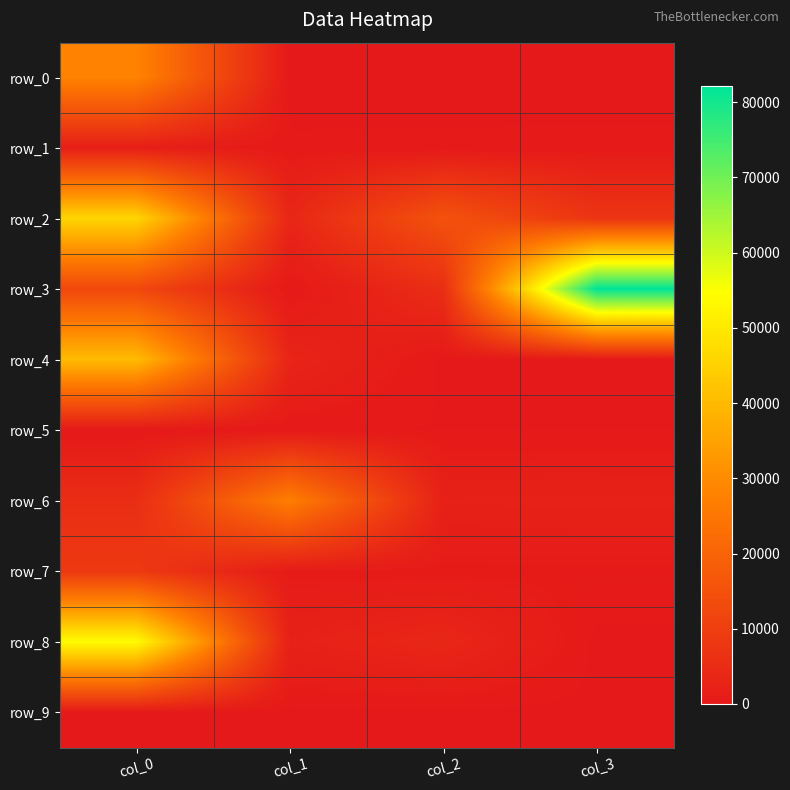

What is the sum of all row_2 values?

72024.5